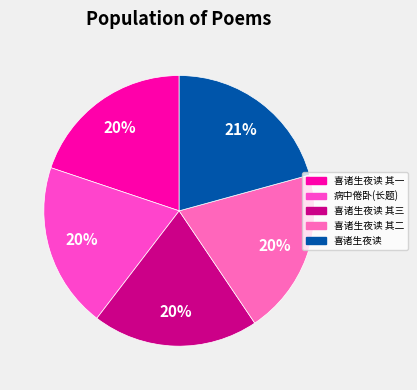

How many slices are in this pie chart?

5